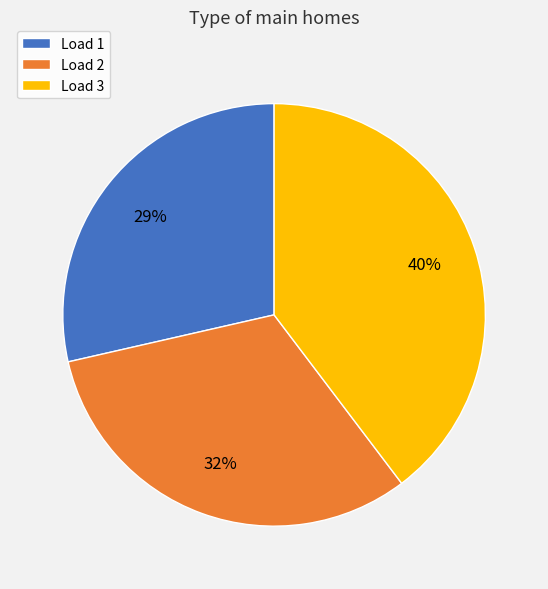

What is the largest slice in the pie chart?

Load 3